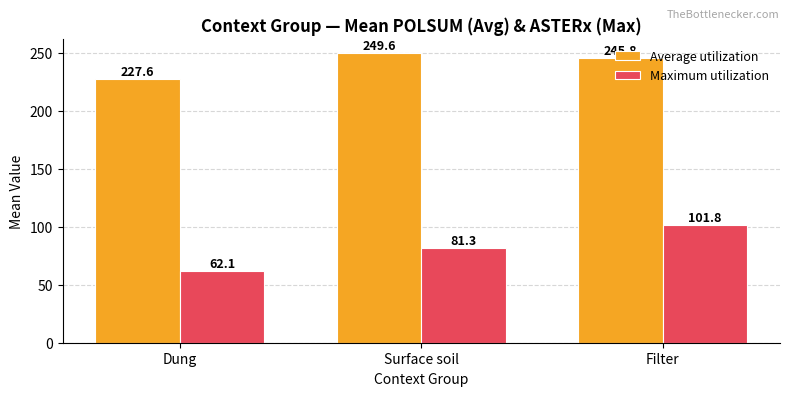

Count the number of data series in this chart.

2